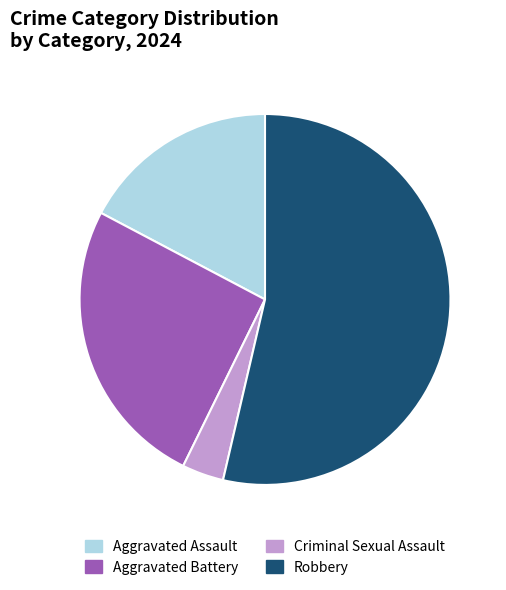

Between Aggravated Assault and Robbery, which is larger?

Robbery